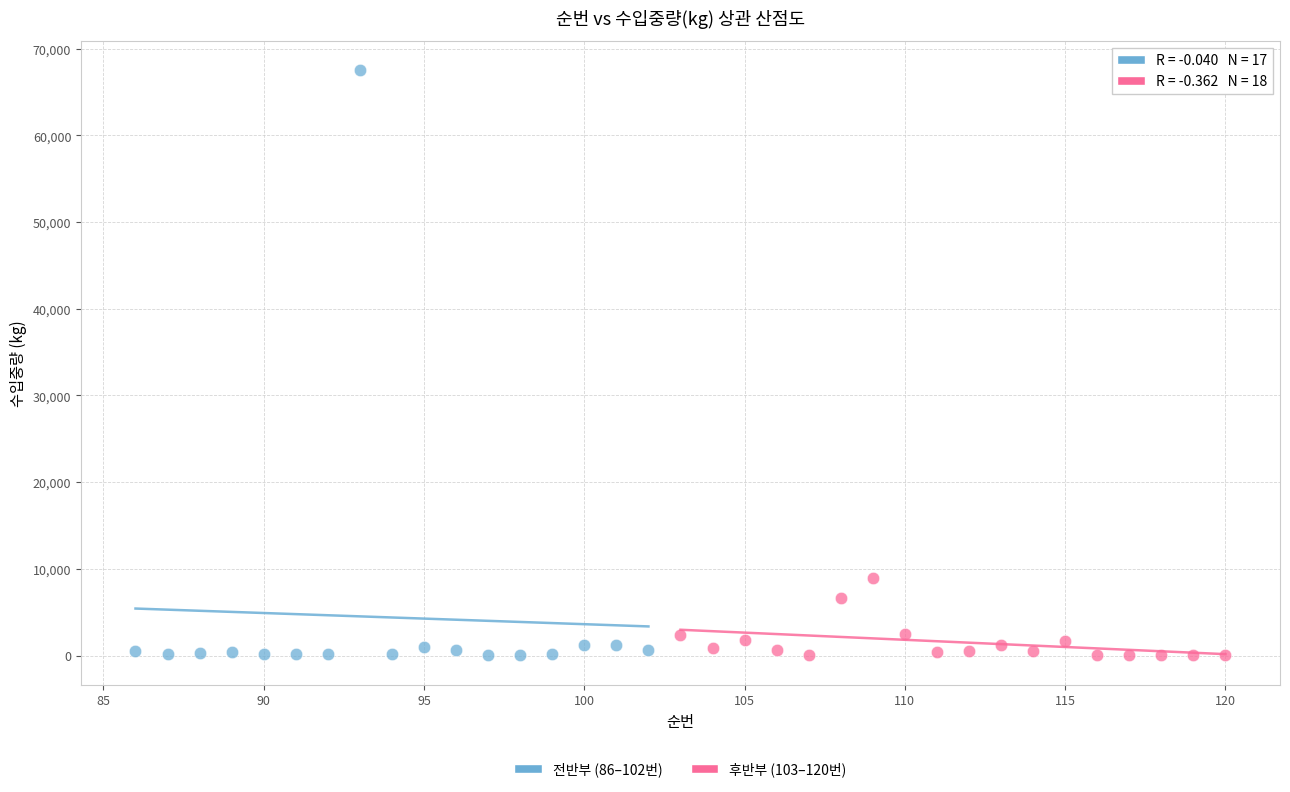

Which series has the widest spread of Y values?

전반부 (86–102번)